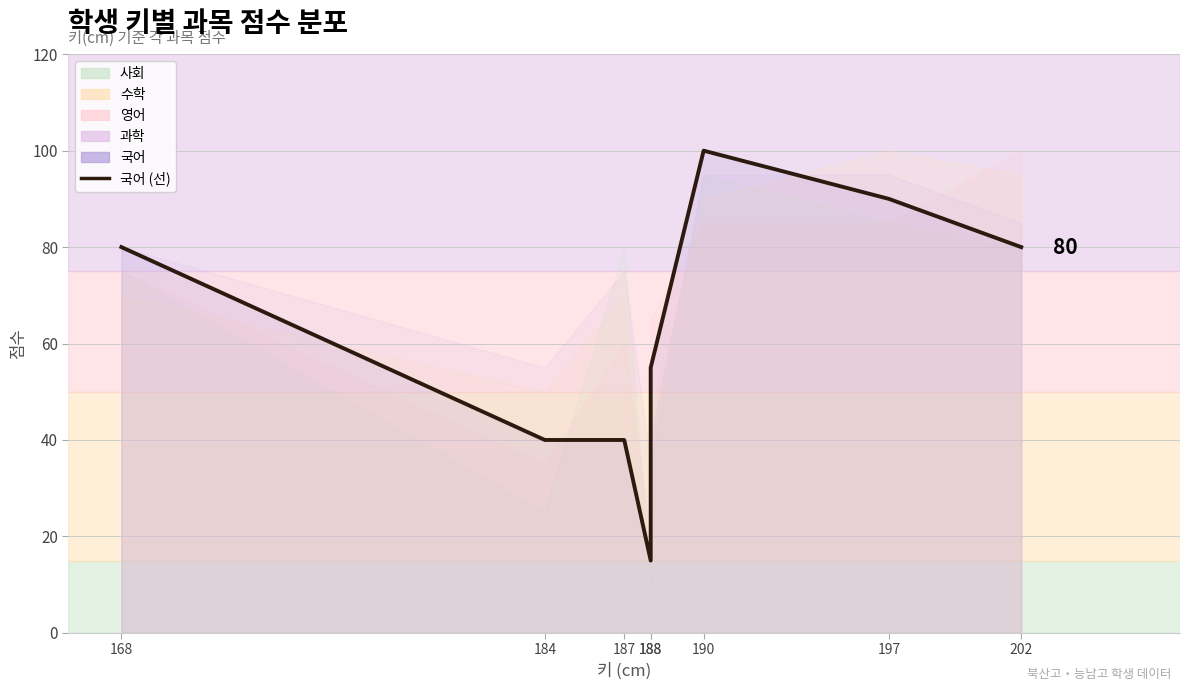

Between 197 and 190, which is larger?

190